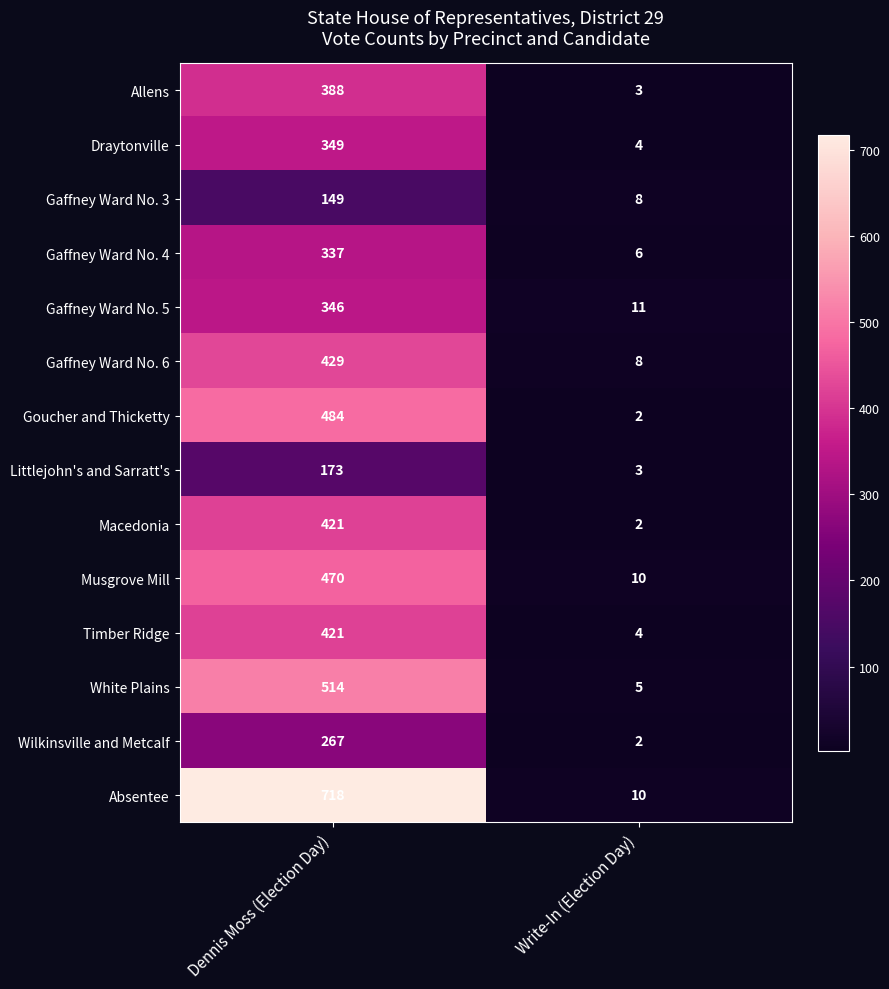

What is the difference between the maximum and minimum values in the Gaffney Ward No. 5 series?

335